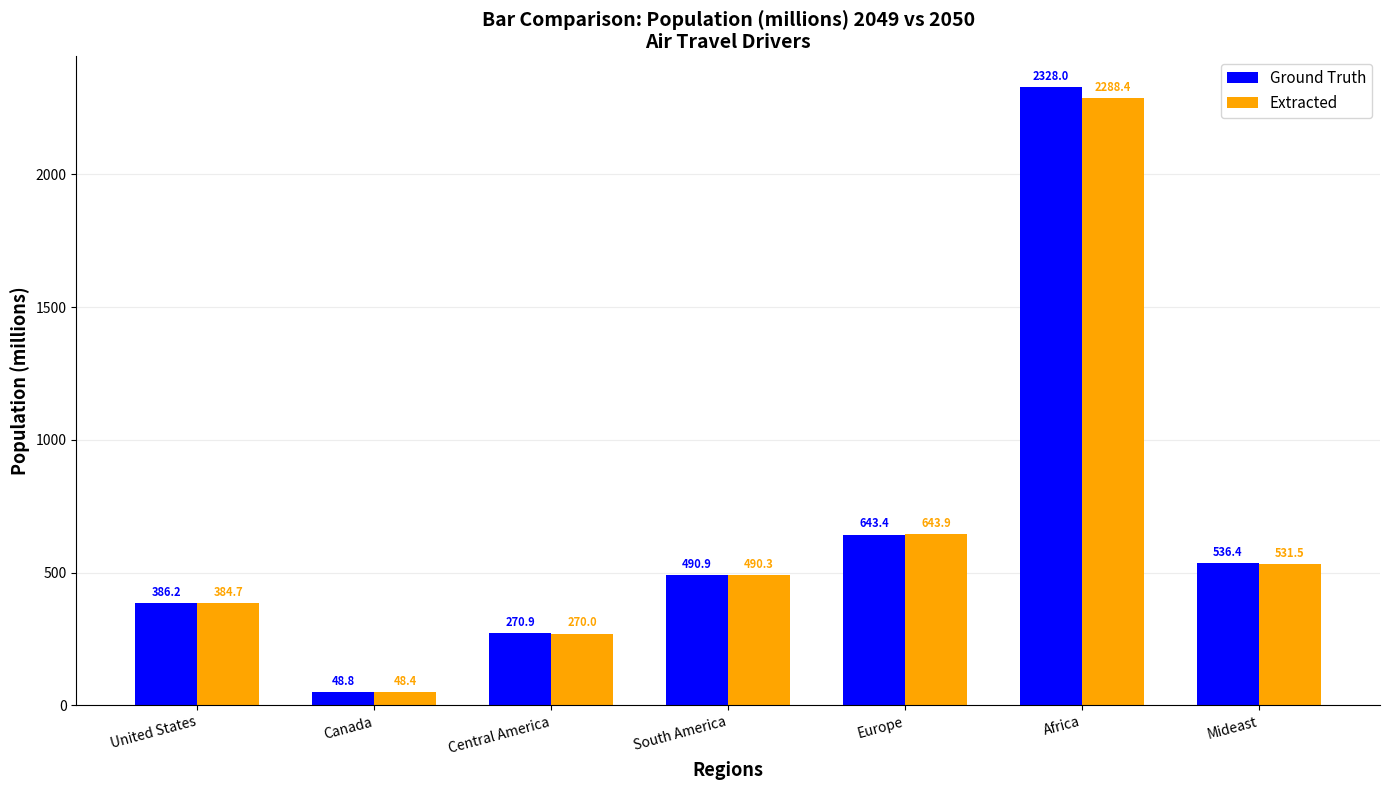

What value does the Extracted series have at United States?

384.7